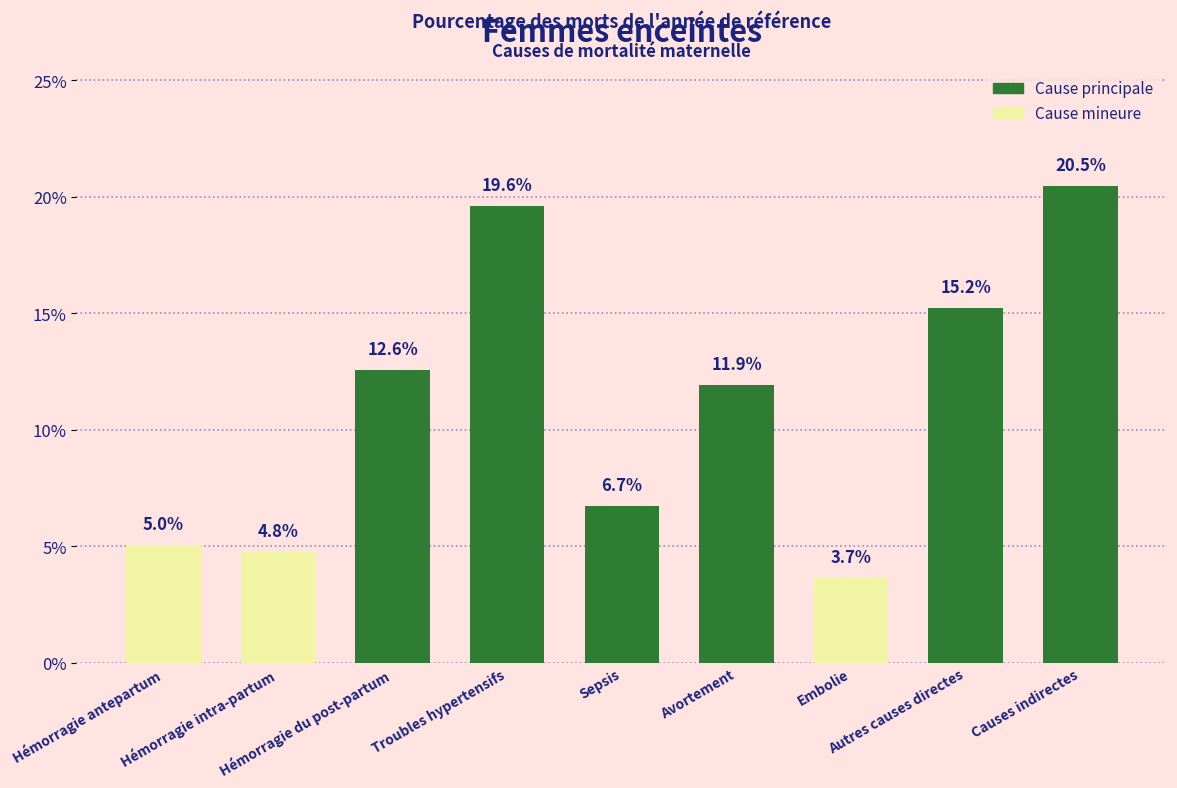

Does the chart contain any negative values?

No